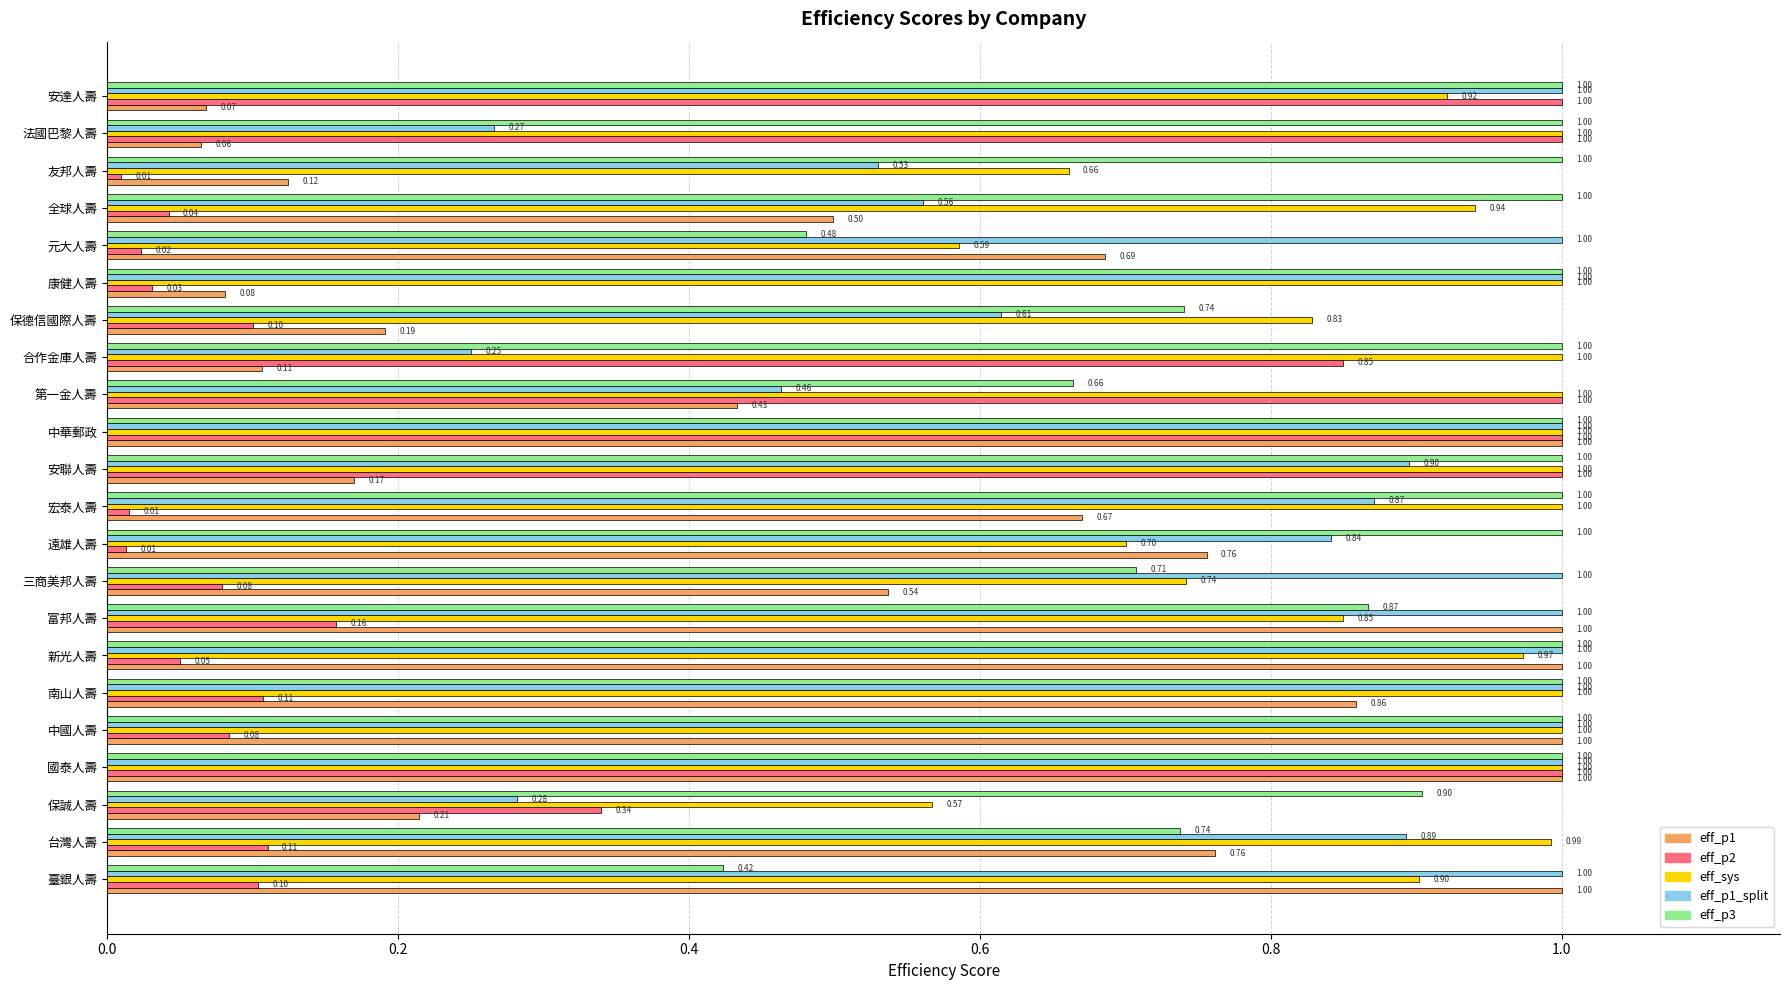

At how many categories does at least one series exceed 0?

22